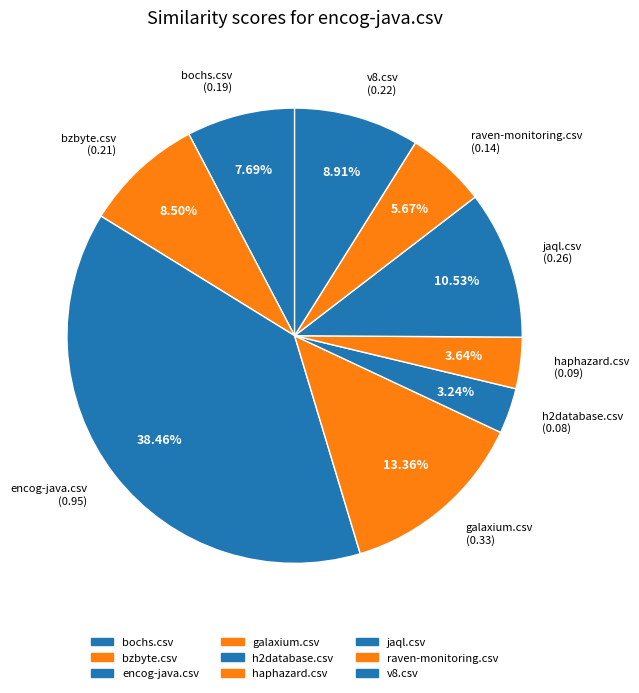

How many slices are in this pie chart?

9